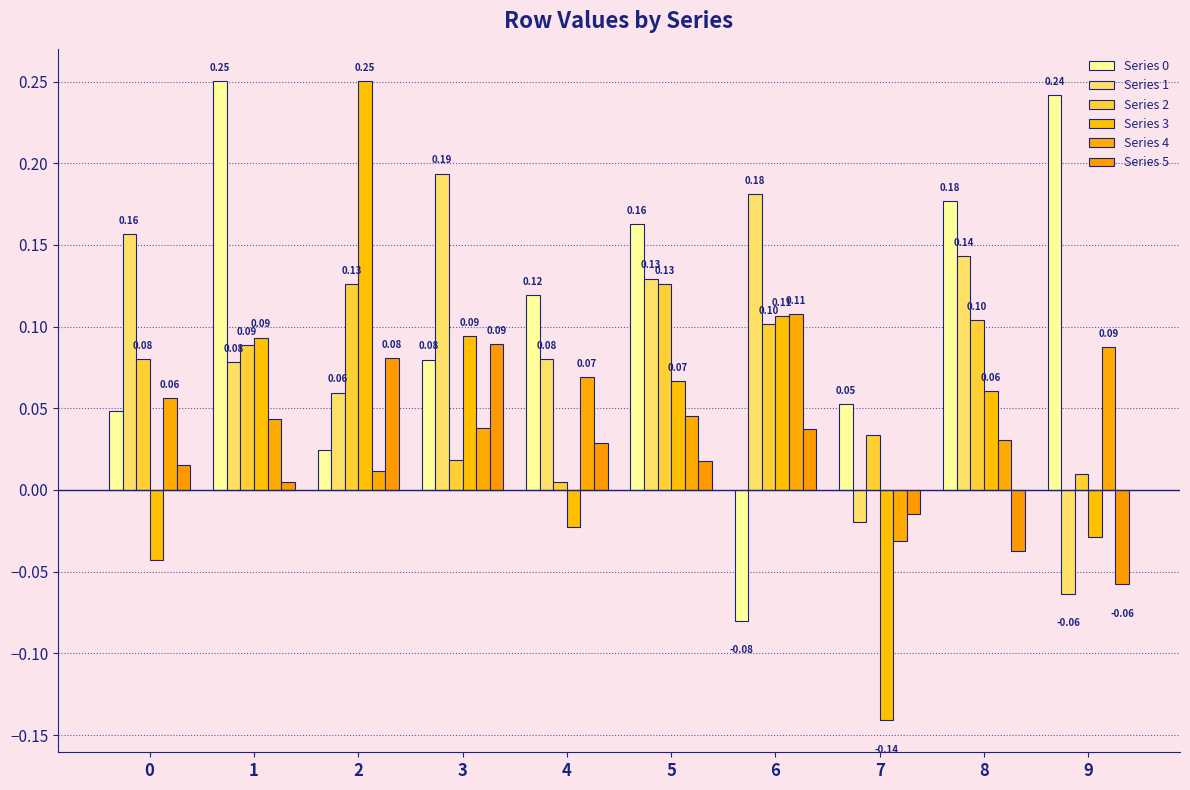

At which label is Series 5 closest to 0?

1